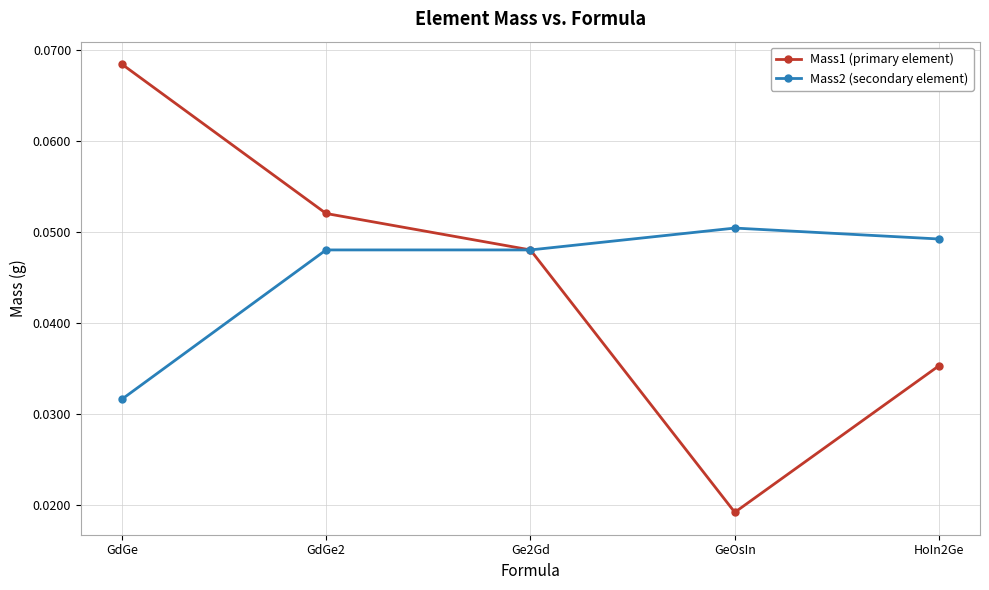

Does the chart display data point markers on the line(s)?

Yes